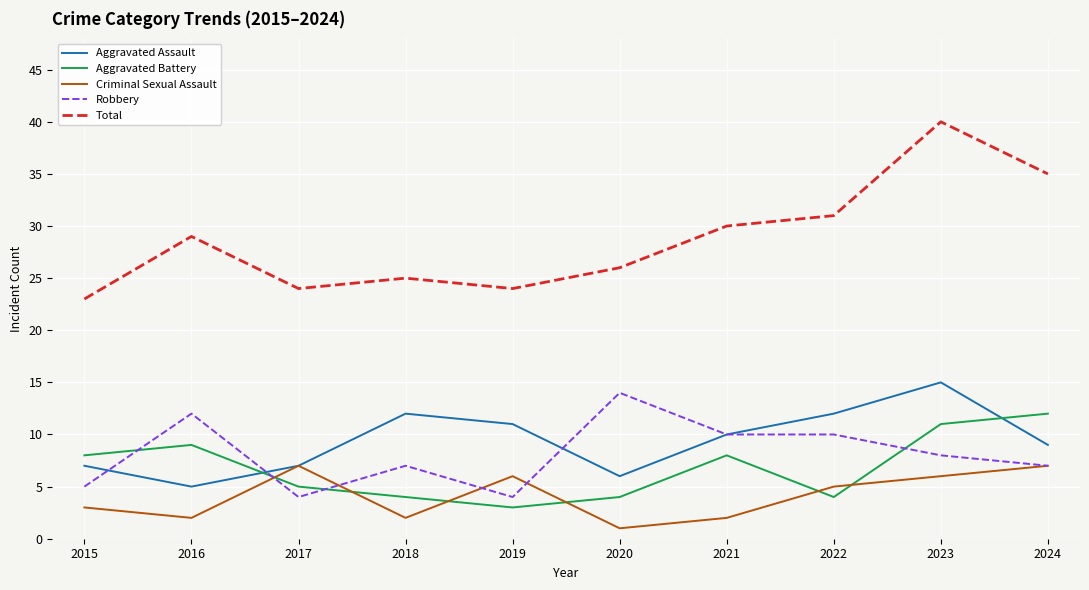

At 2016, list the series in order from largest to smallest.

Total, Robbery, Aggravated Battery, Aggravated Assault, Criminal Sexual Assault